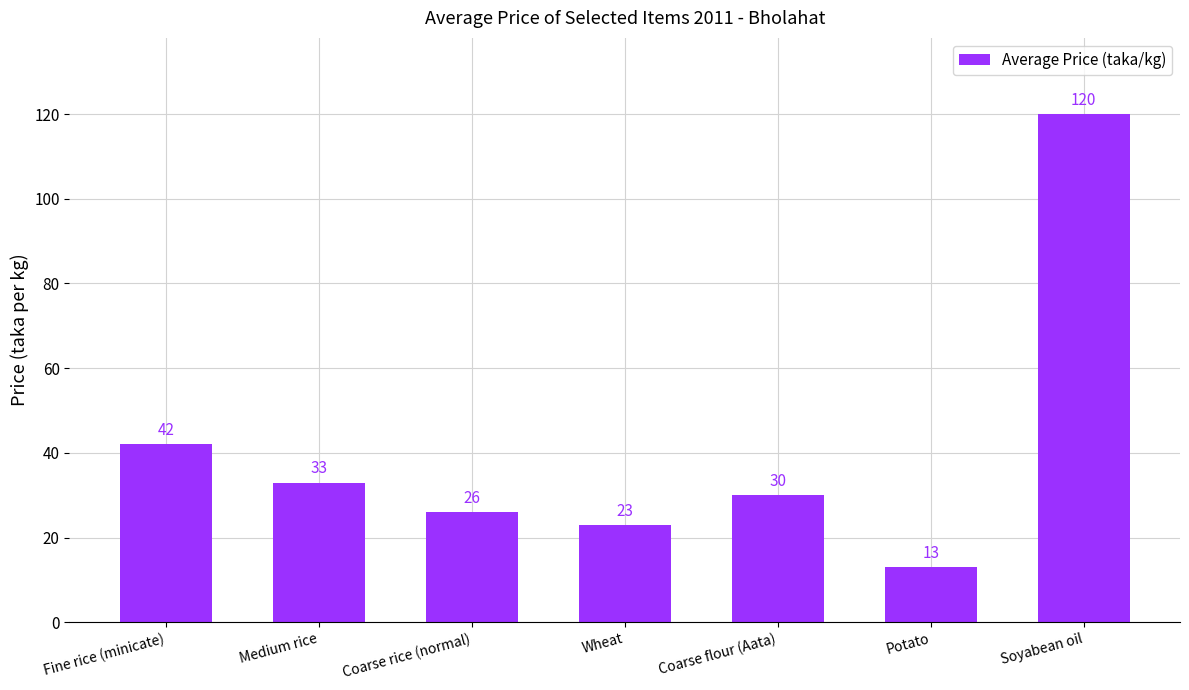

What position from the left is Fine rice (minicate)?

1